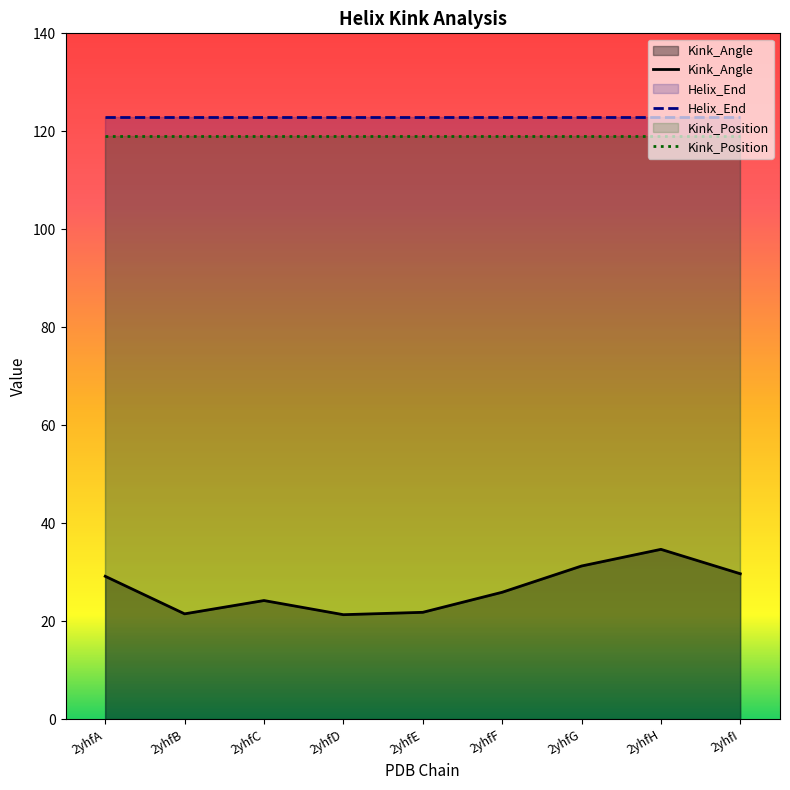

True or false: Helix_End and Kink_Angle intersect in this chart.

False